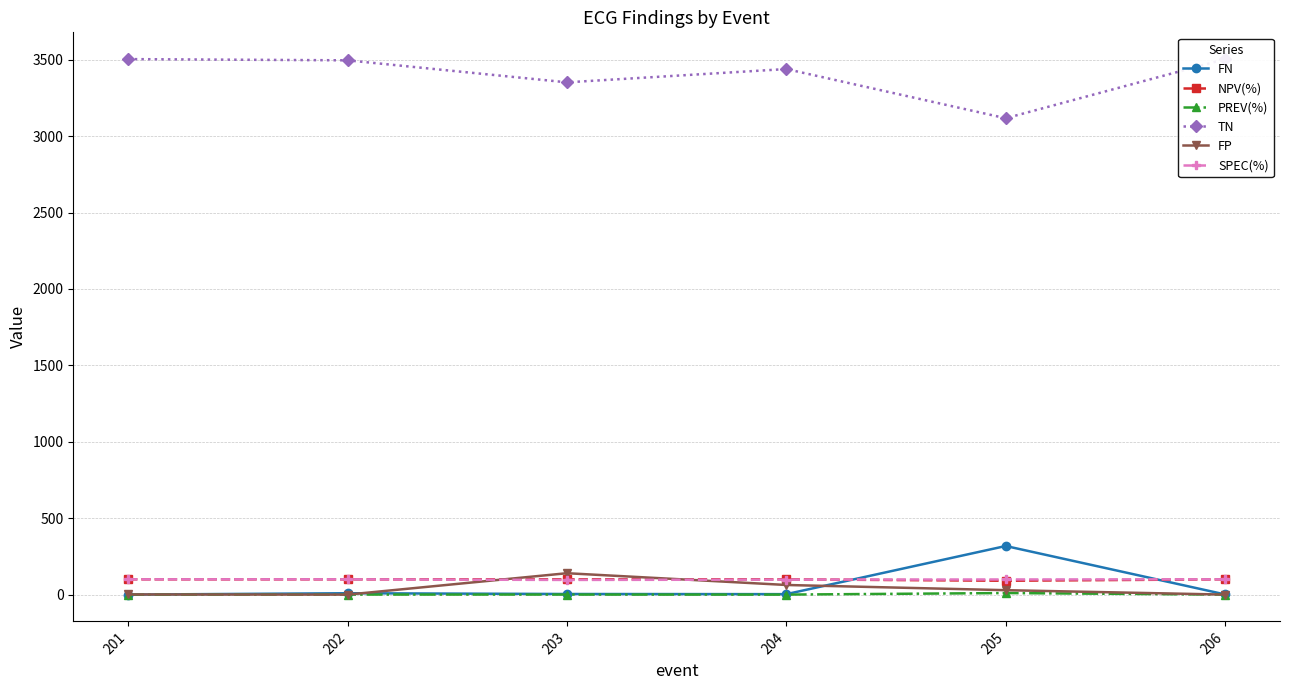

Reading left to right, list all the values displayed in this chart.

FN: 201=0.0	202=9.0	203=4.0	204=3.0	205=318.0	206=1.0
NPV(%): 201=100.0	202=99.7	203=99.9	204=99.9	205=90.7	206=100.0
PREV(%): 201=0.0	202=0.3	203=0.4	204=0.1	205=10.2	206=0.0
TN: 201=3504.0	202=3496.0	203=3352.0	204=3439.0	205=3117.0	206=3504.0
FP: 201=1.0	202=0.0	203=140.0	204=63.0	205=29.0	206=0.0
SPEC(%): 201=100.0	202=100.0	203=96.0	204=98.2	205=99.1	206=100.0